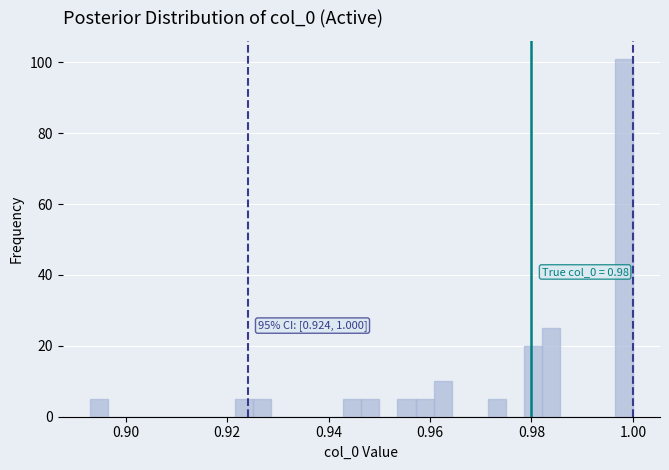

Around what value on the x-axis is the tallest bar? Give the approximate position of its centre, as read against the axis.

0.998